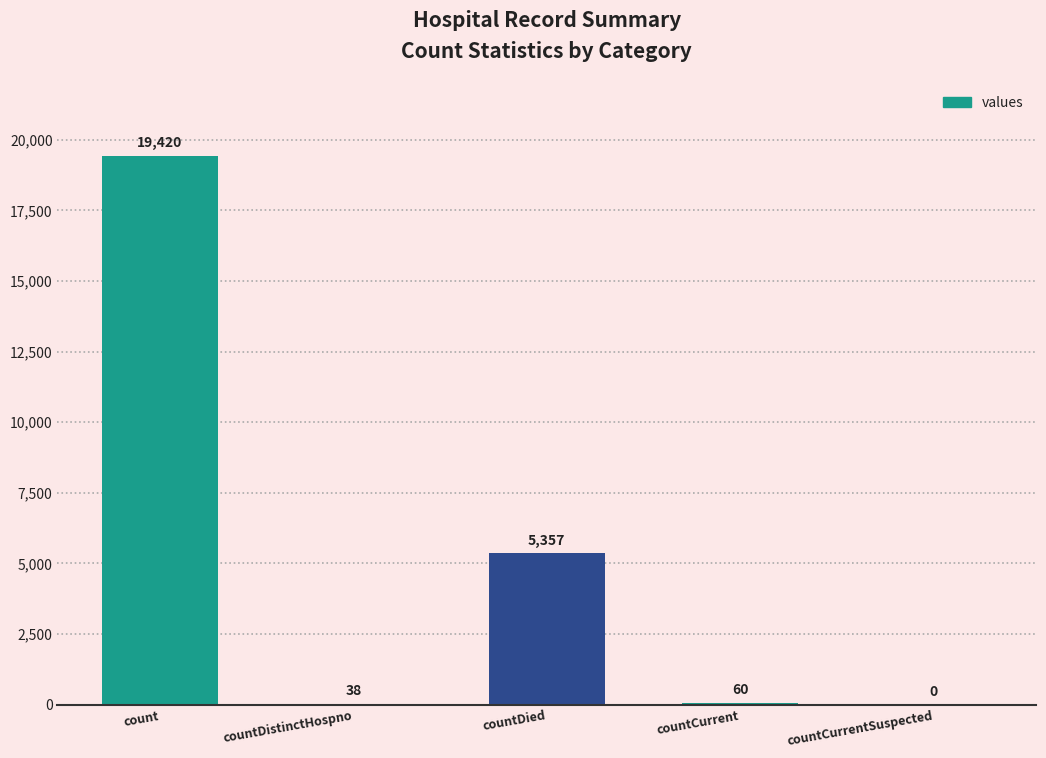

At which label does the data first exceed 60?

count